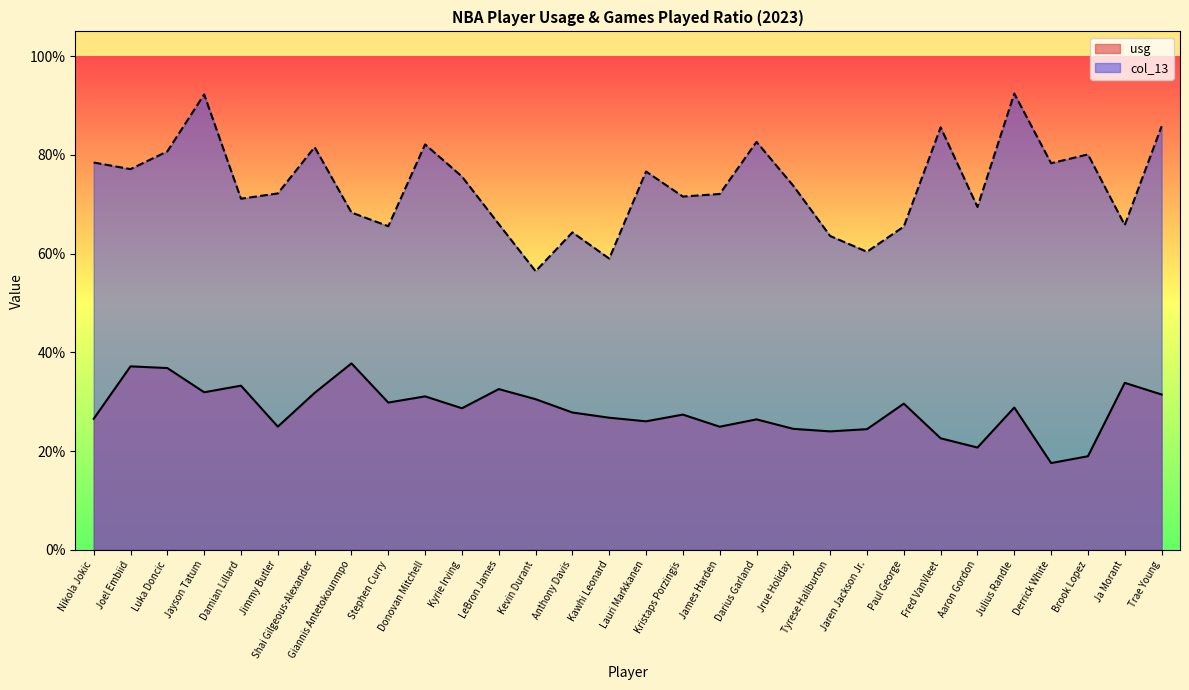

What is the average value of the usg series?

0.3